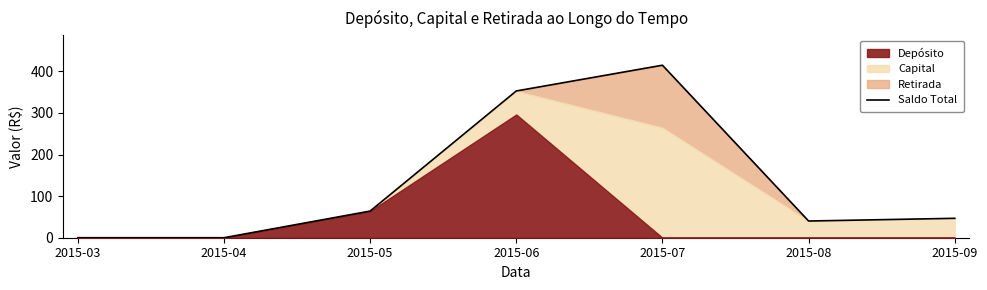

Reading left to right, list all the values displayed in this chart.

2015-03=0.0	2015-04=0.0	2015-05=64.1	2015-06=352.9	2015-07=414.8	2015-08=40.2	2015-09=46.7